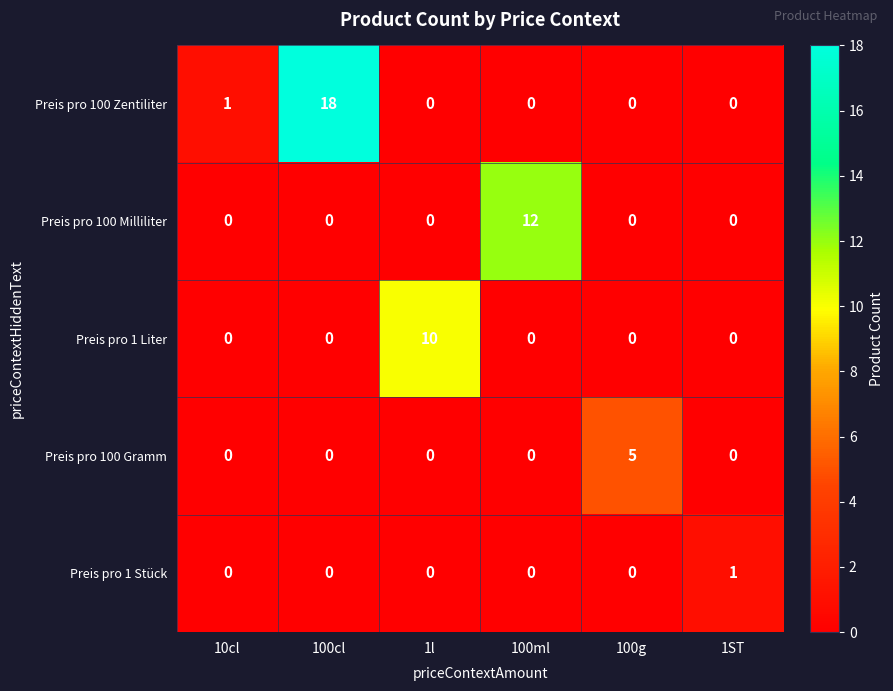

At which label does Preis pro 100 Gramm reach its peak?

100g